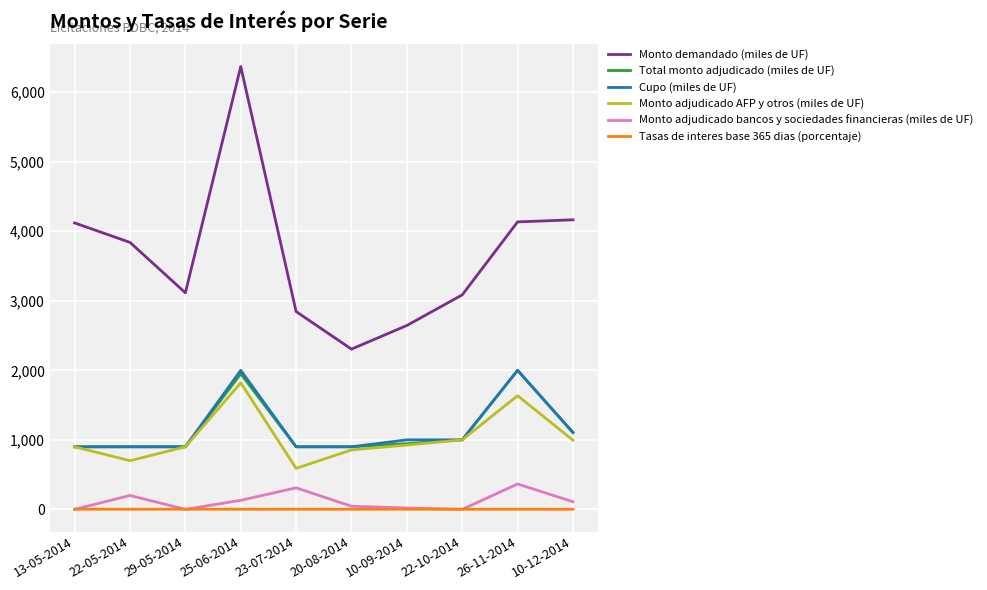

Count the number of data series in this chart.

6